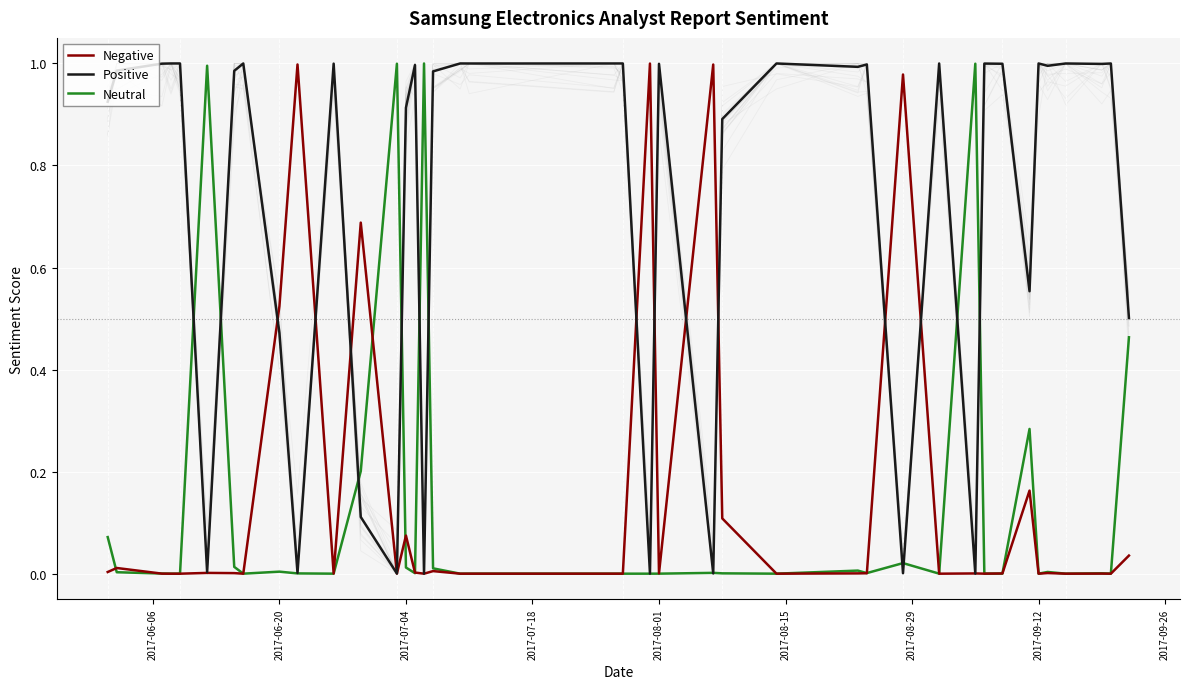

True or false: Positive and Negative cross at least once.

True